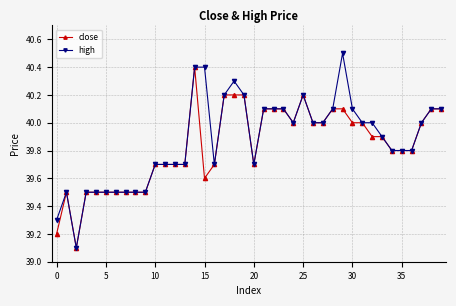

Rank the series by their average value, from lowest to highest.

close, high